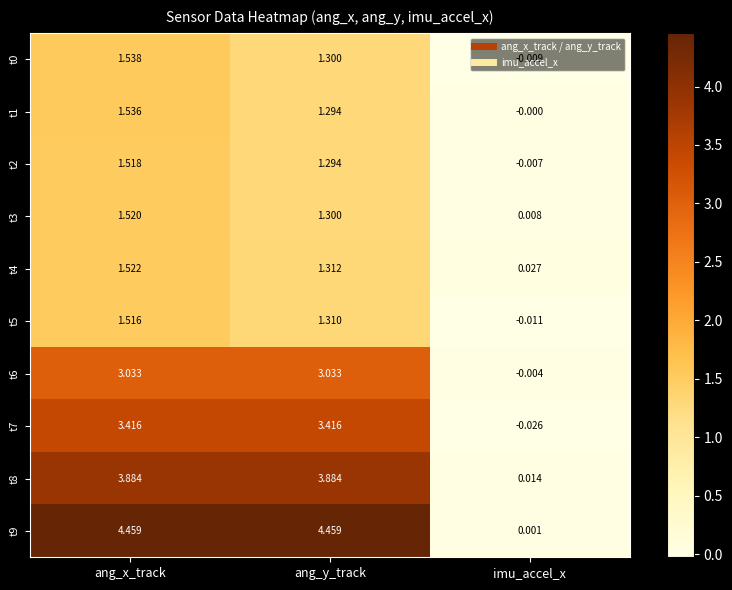

List the labels in order of t4 value, smallest first.

imu_accel_x, ang_y_track, ang_x_track